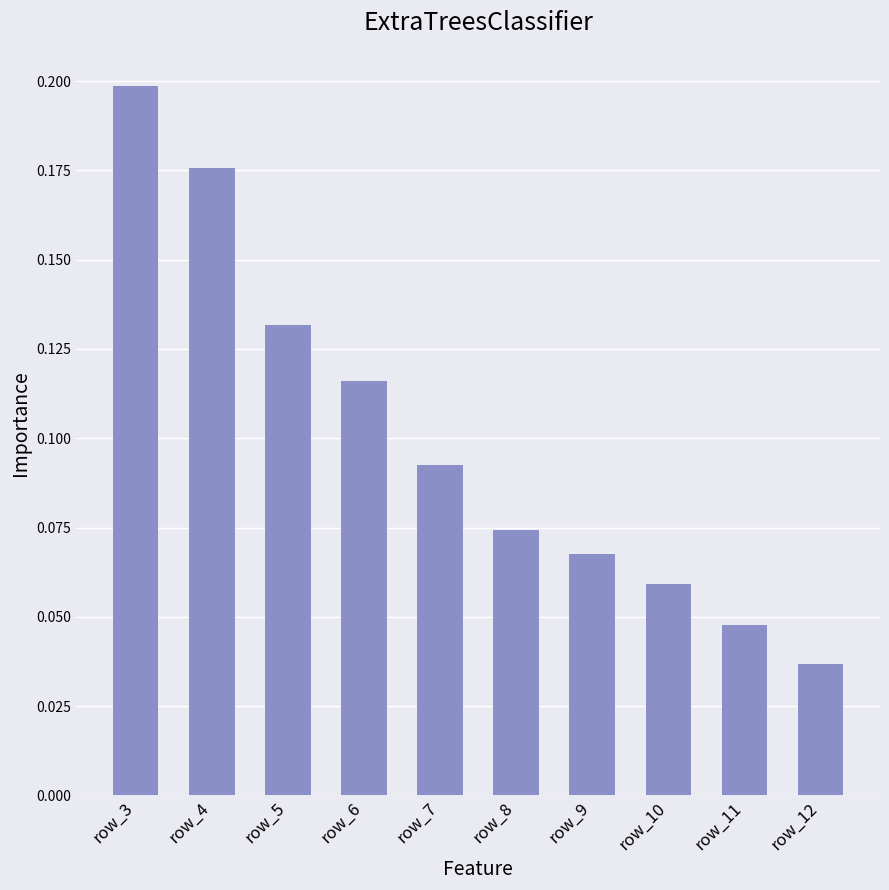

Does the chart contain stacked bars?

No